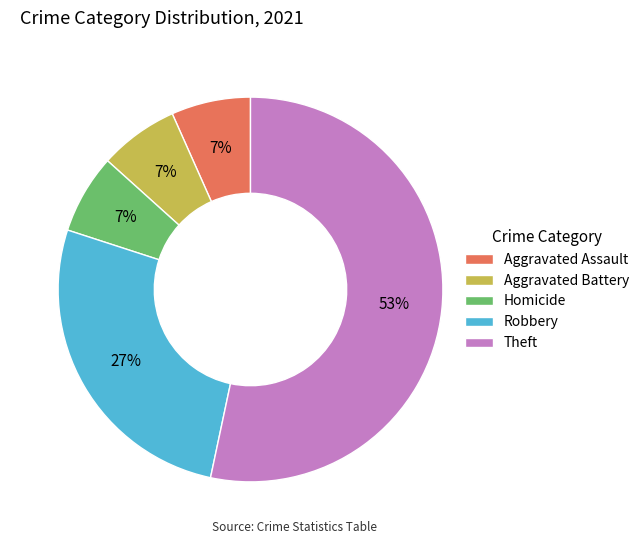

To the nearest percent, what portion does Aggravated Battery represent?

7%